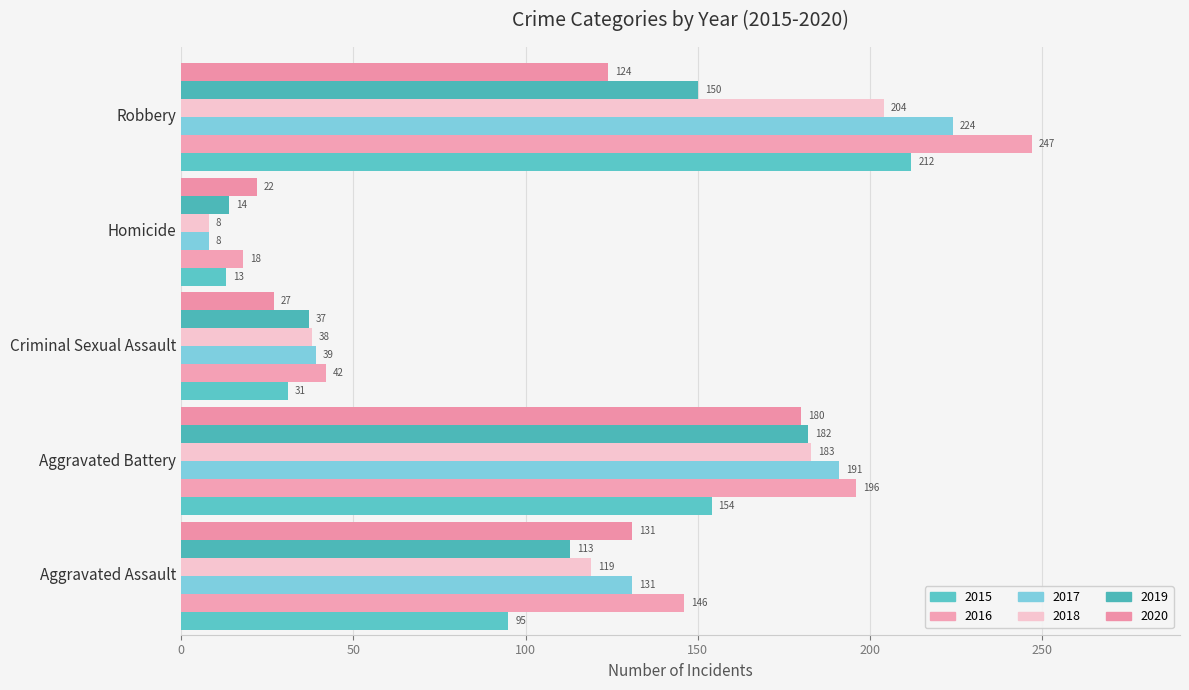

True or false: 2020 has a value of 27 at Criminal Sexual Assault.

True